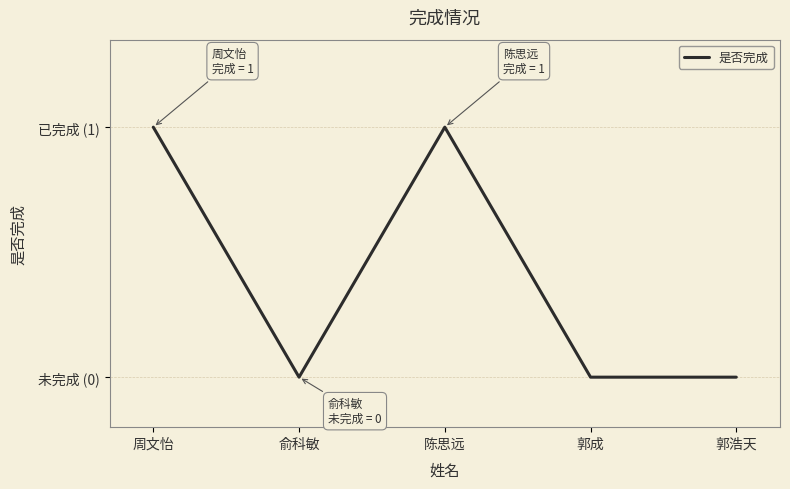

Is this an area chart (filled region under the line)?

No